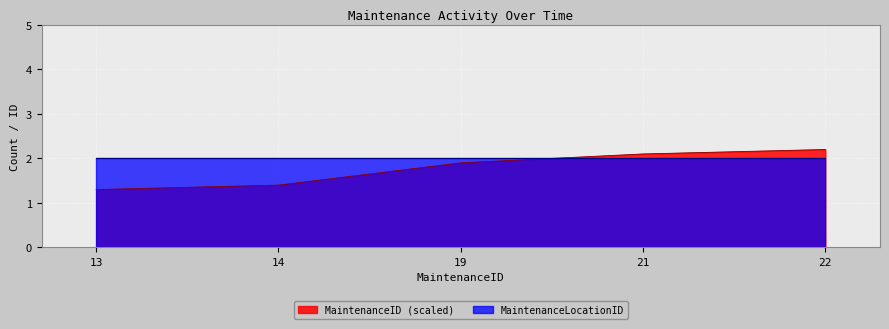

At which label is the value closest to 1?

13